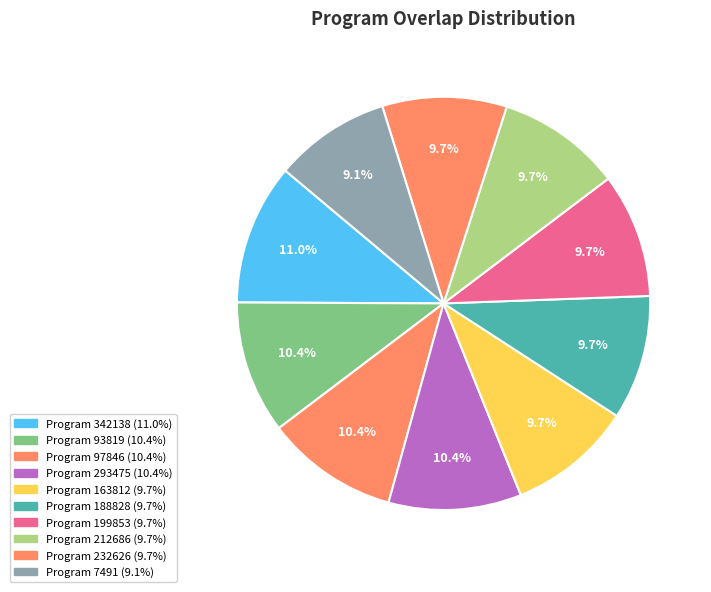

Is there any slice that represents more than half of the pie?

No